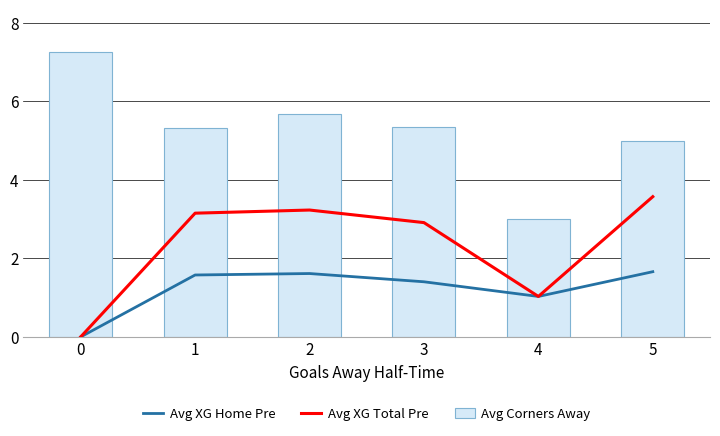

What is the sum of the Avg XG Total Pre values at 0 and 2?

3.2